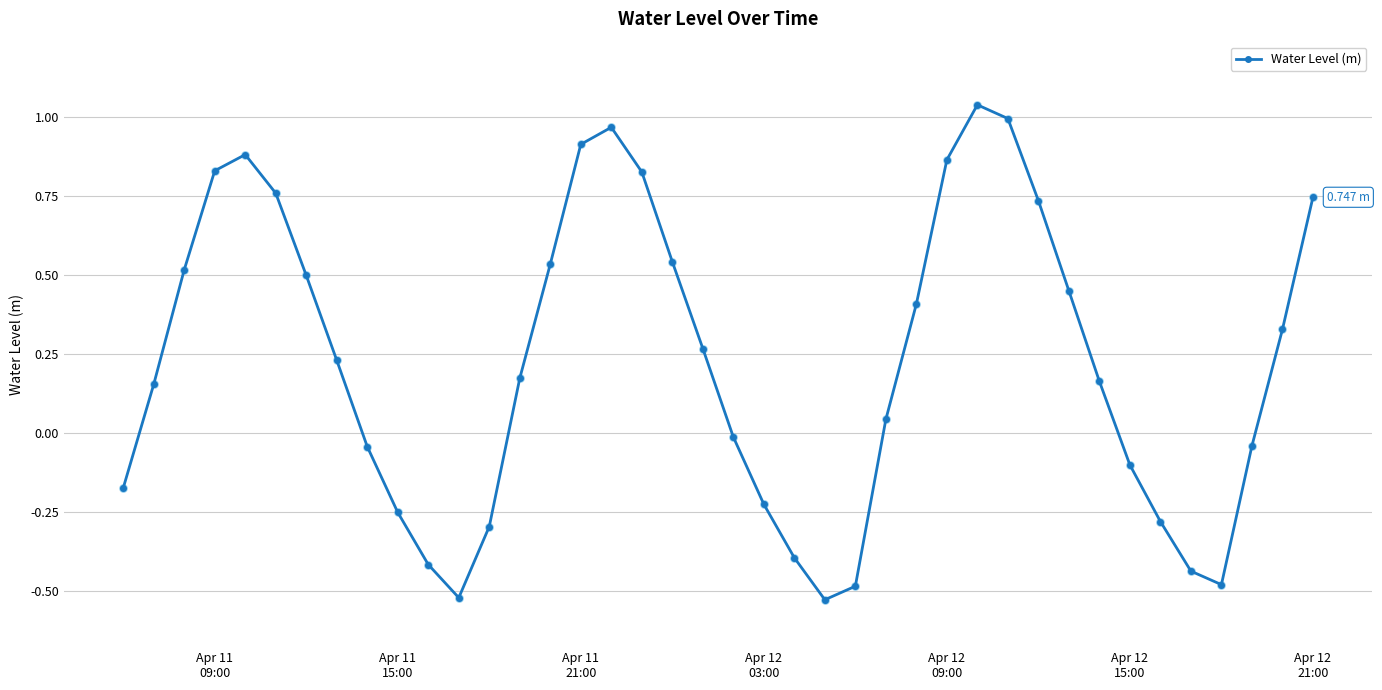

True or false: the data has more than 2 interior local peaks.

True